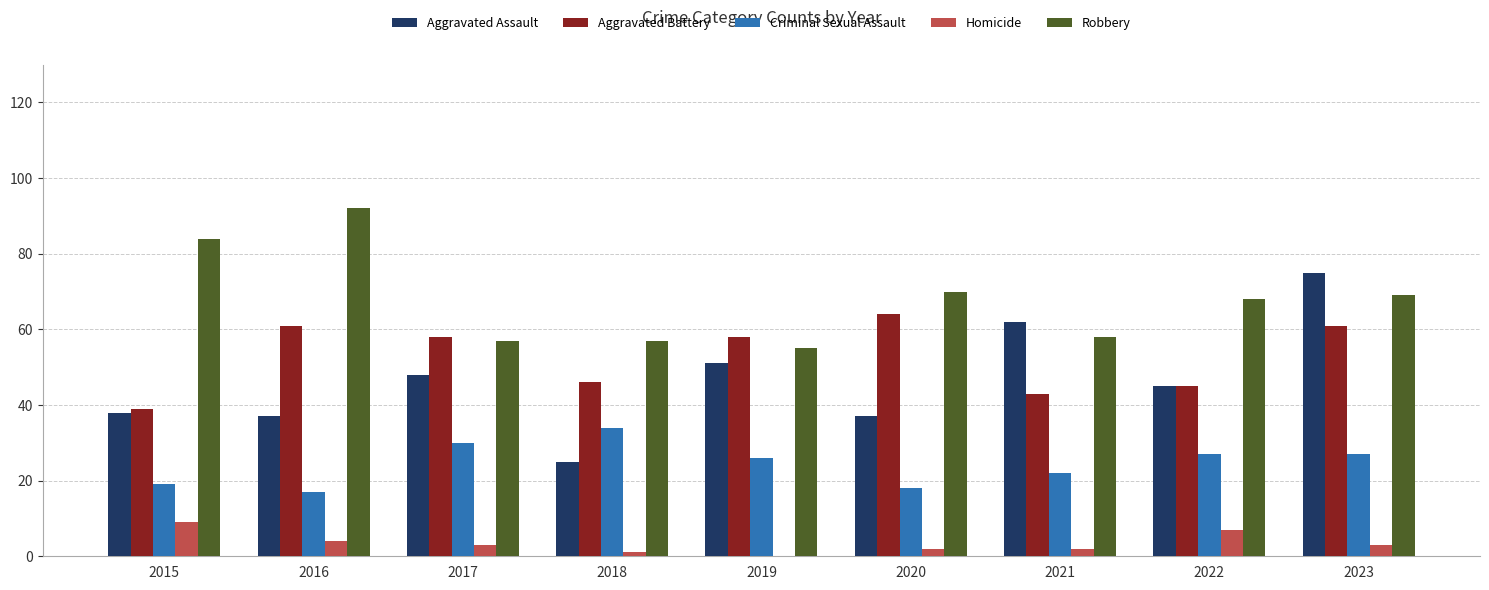

Is the value of Aggravated Assault at 2017 greater than the value of Robbery at 2017?

No